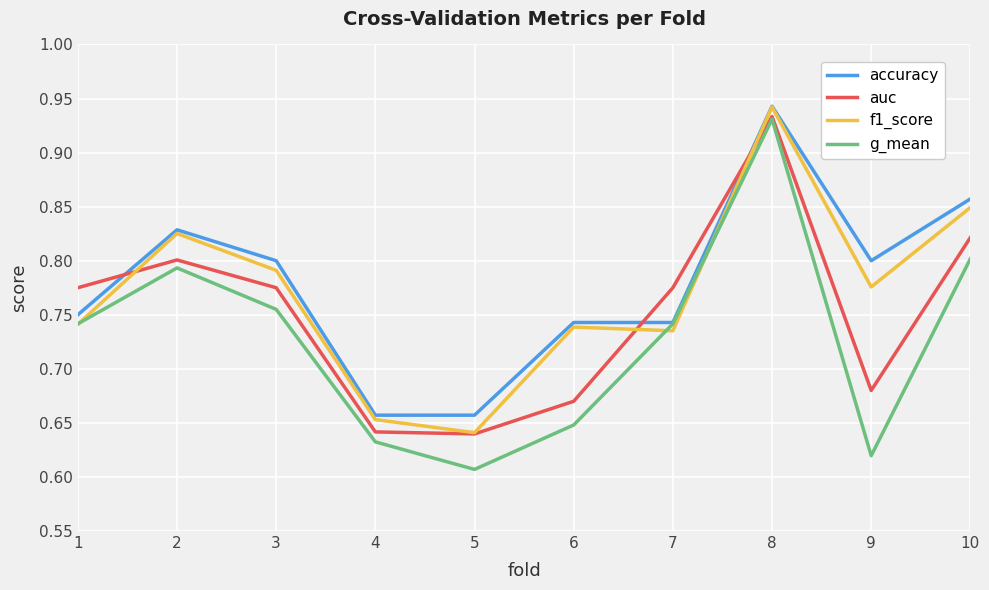

The value of auc at 5 is 0.9. True or false?

False